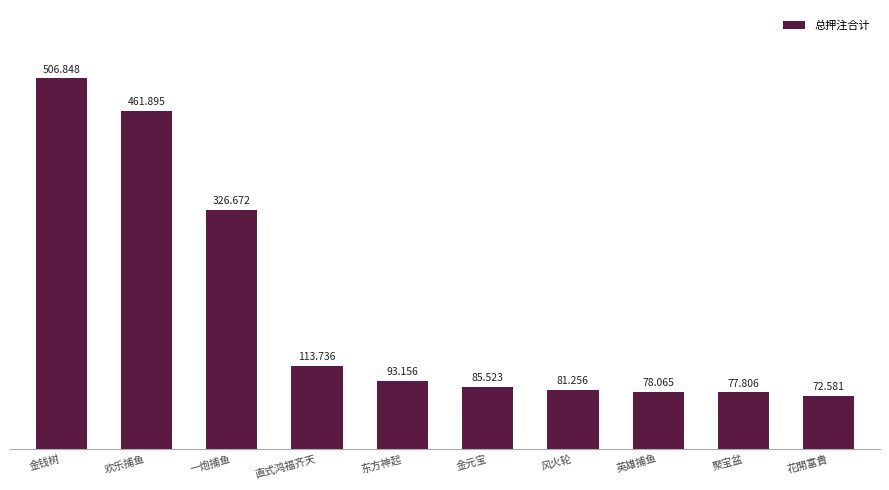

Which label corresponds to the smallest value in the chart?

花開富貴